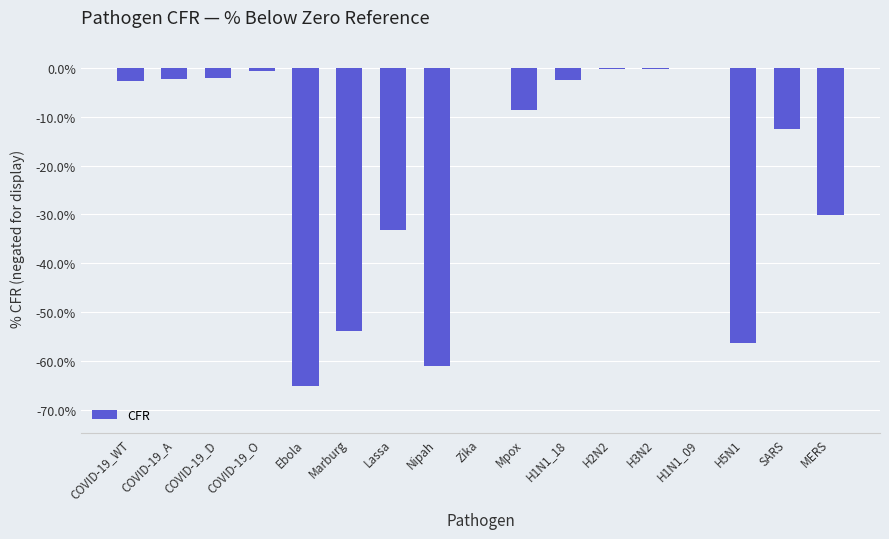

True or false: the data shows -8.7 at Mpox.

True